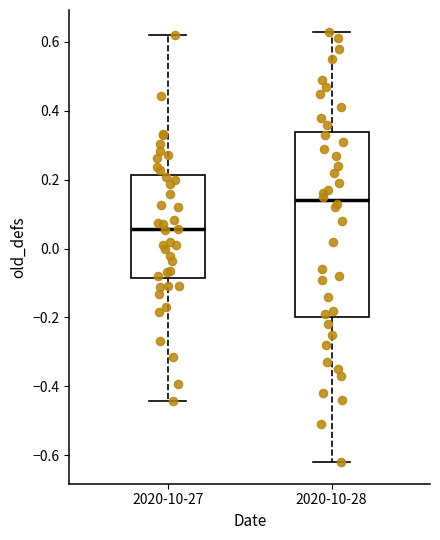

Which box's median line is the lowest?

2020-10-27